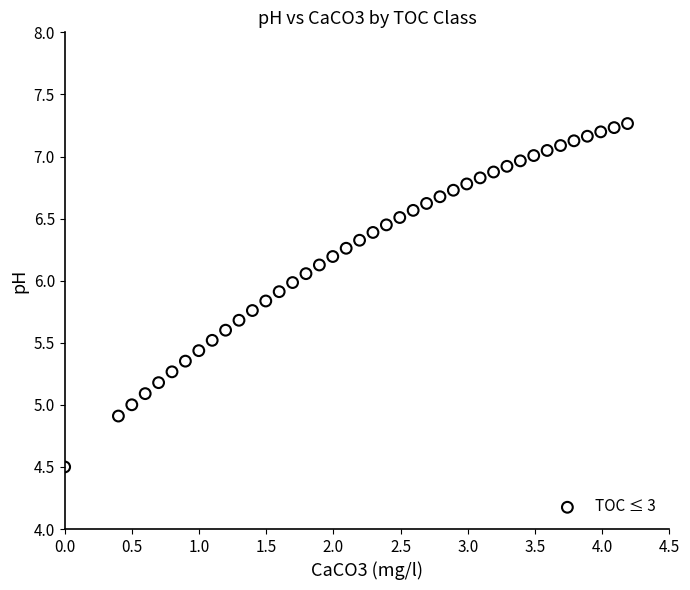

What is the range of Y values (max minus min)?

2.8